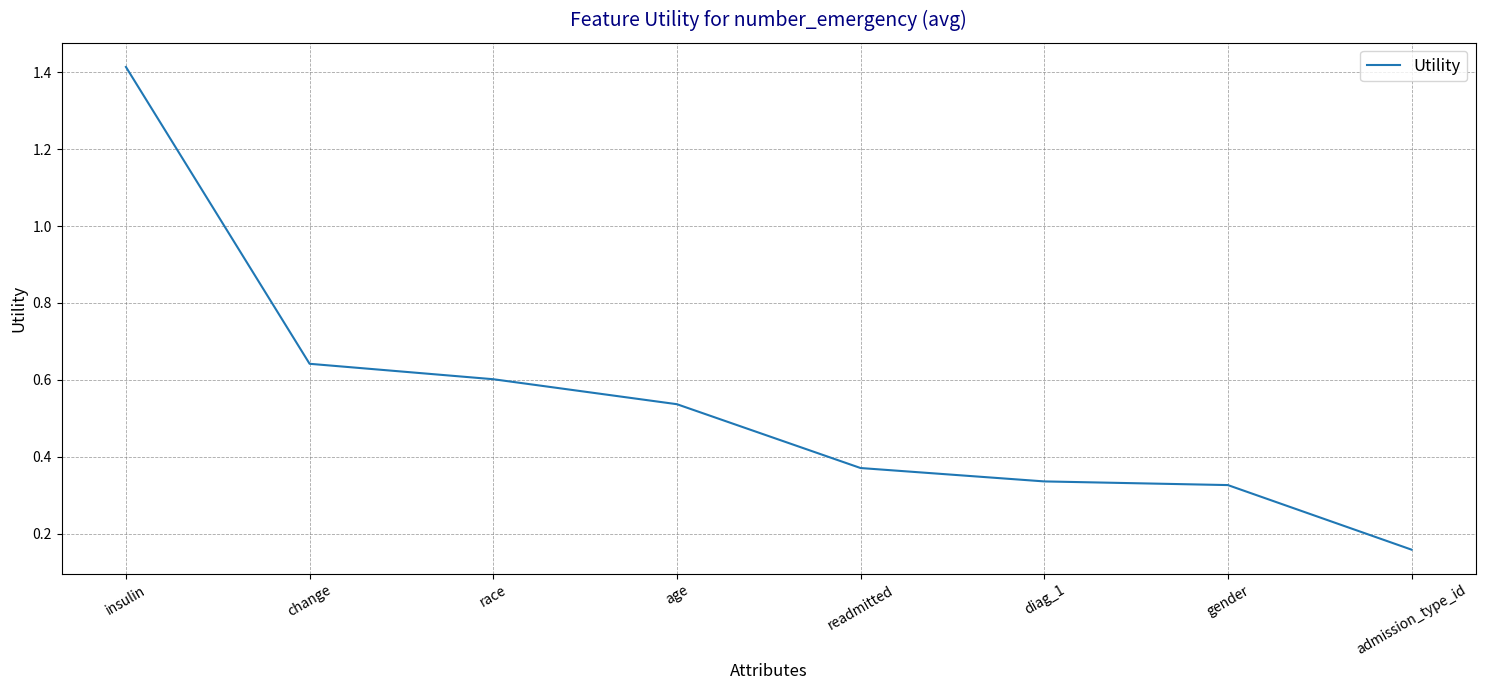

What position from the right is race?

6